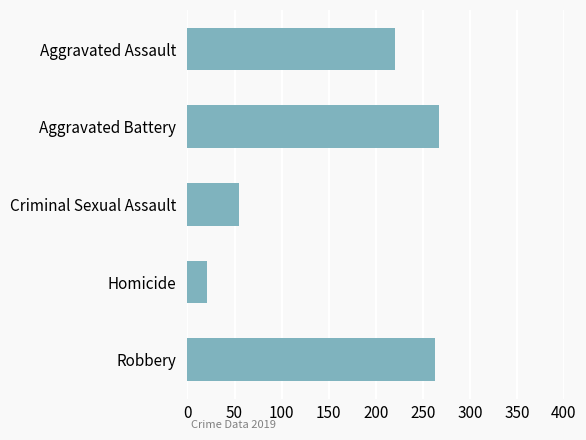

What is the difference between the maximum and minimum values?

246